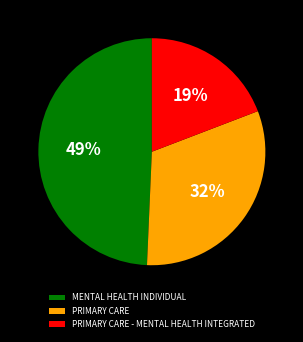

Combined, do MENTAL HEALTH INDIVIDUAL and PRIMARY CARE account for over 50%?

Yes